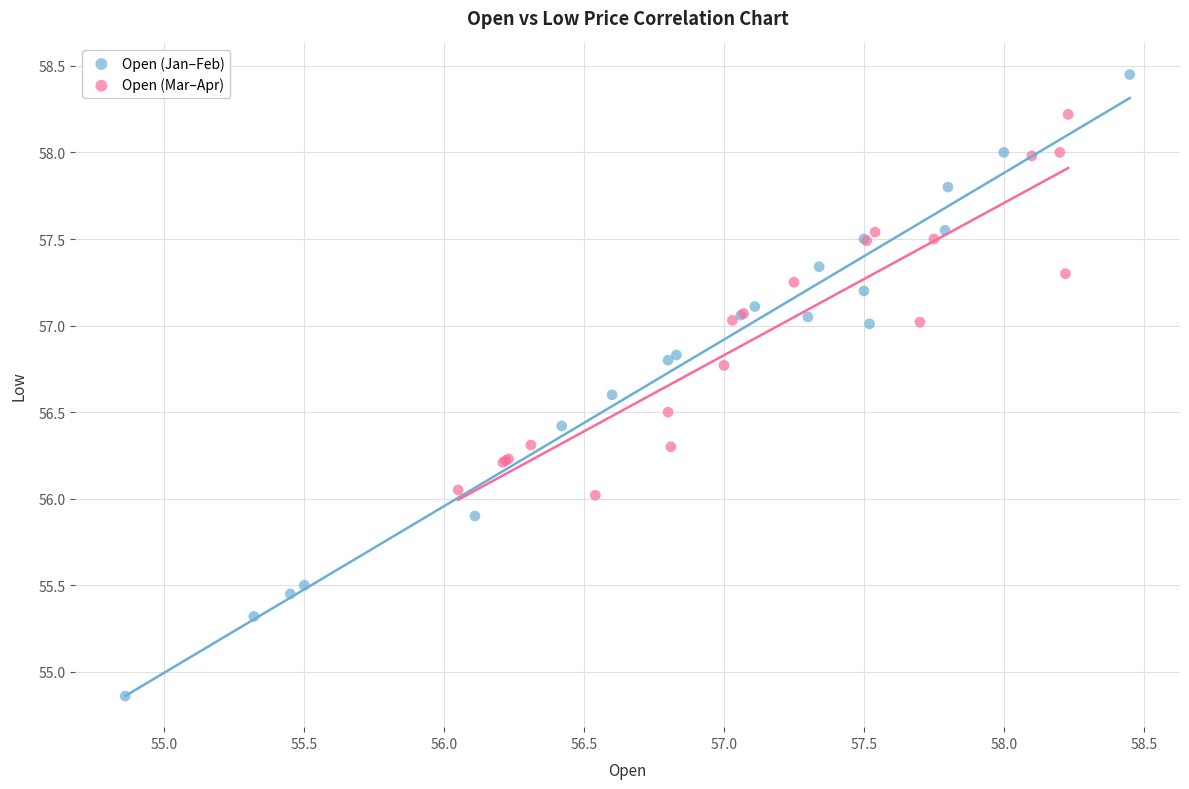

Which series reaches the minimum Y coordinate?

Open (Jan–Feb)